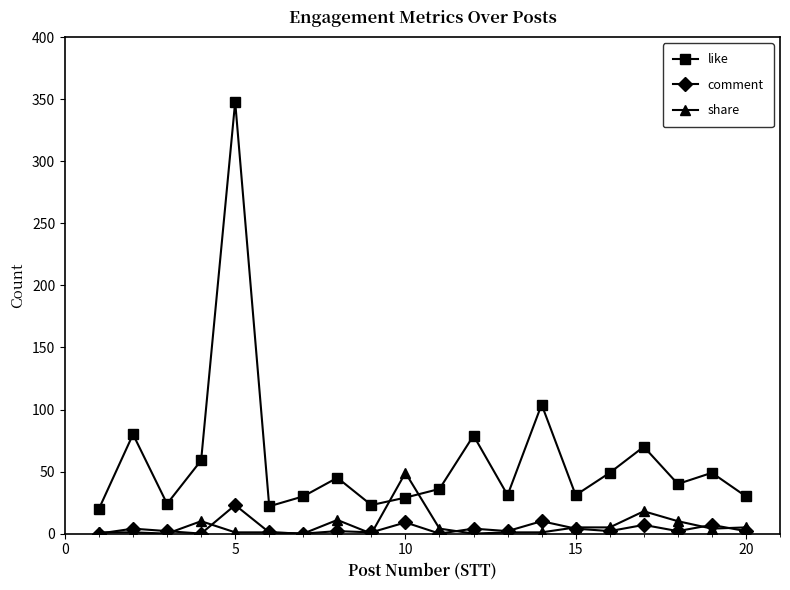

True or false: comment and like intersect in this chart.

False